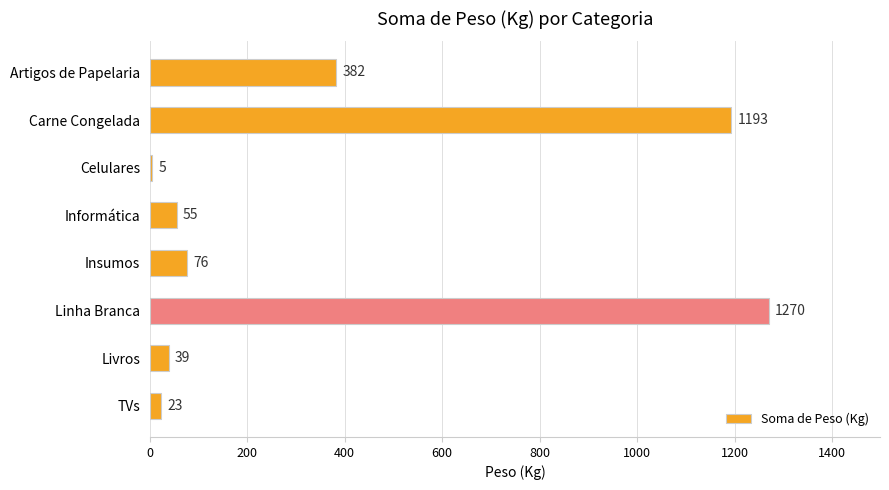

What position from the bottom is TVs?

1